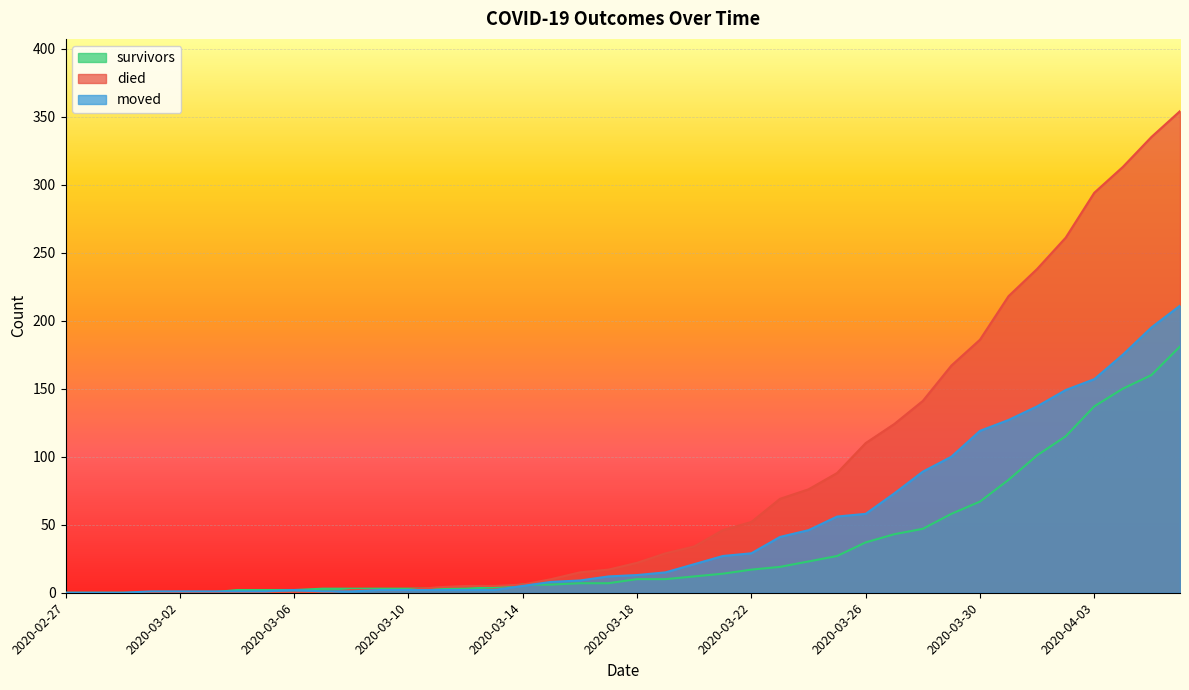

Where does the moved series first go above 13?

2020-03-19